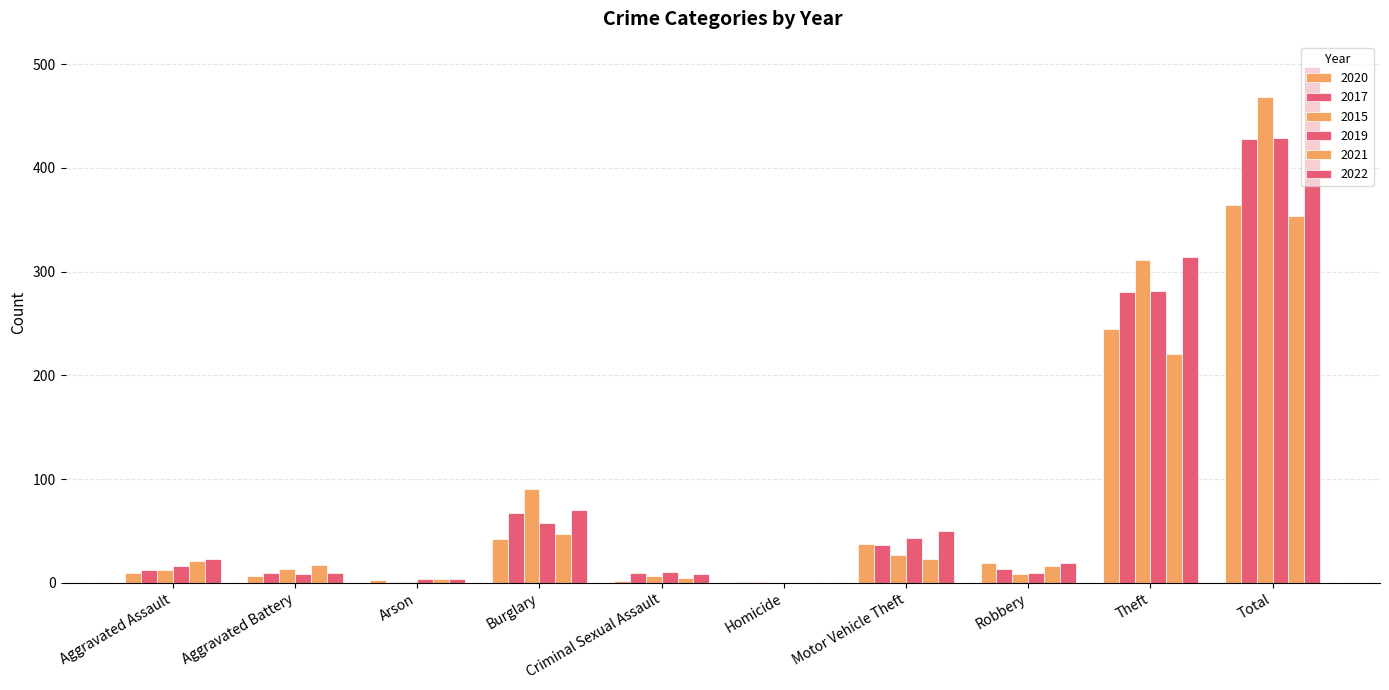

What is the label of the 10th bar from the left?

Total